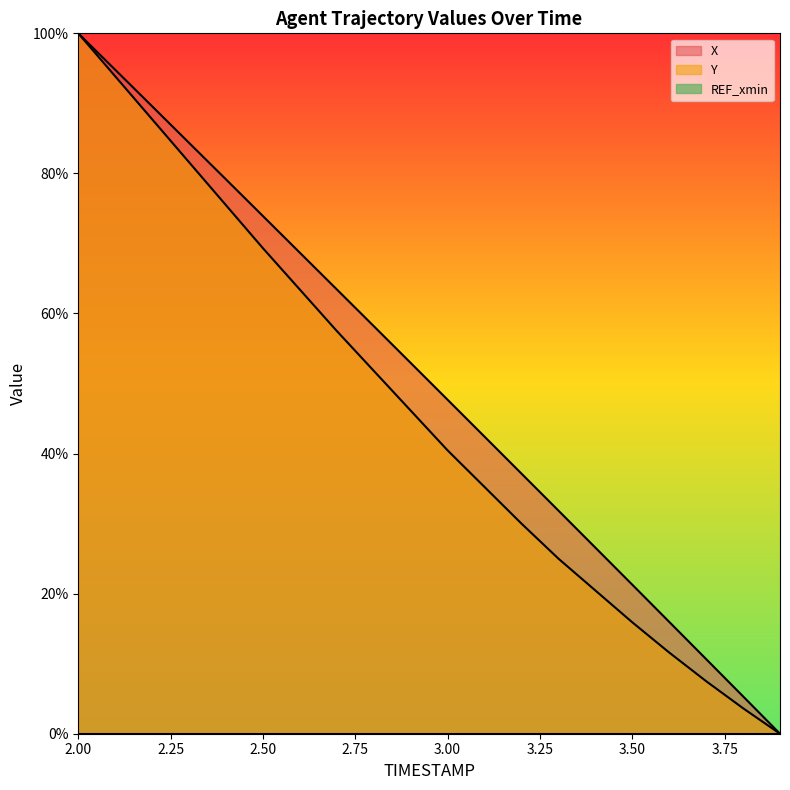

Is the value of X at 2.2 greater than the value of Y at 3.9?

Yes